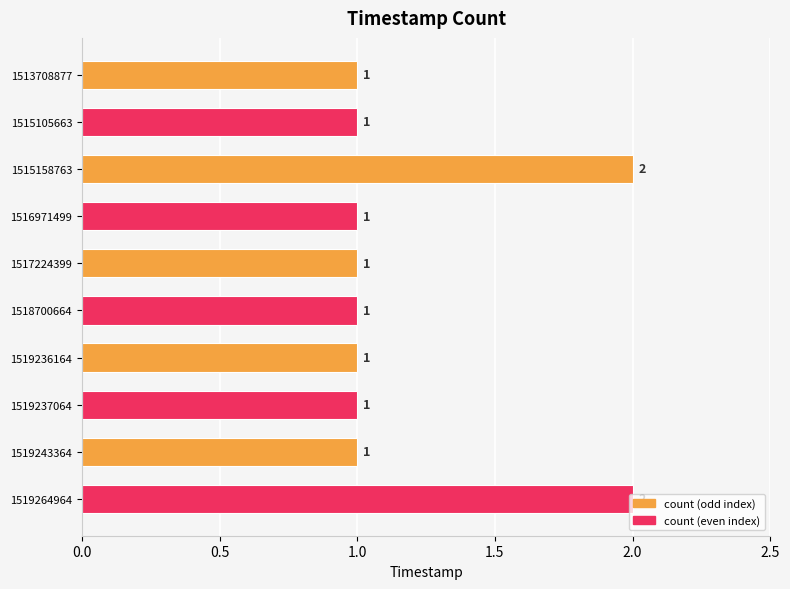

Approximately how many times larger is the value at 1519264964 compared to 1513708877?

2.0